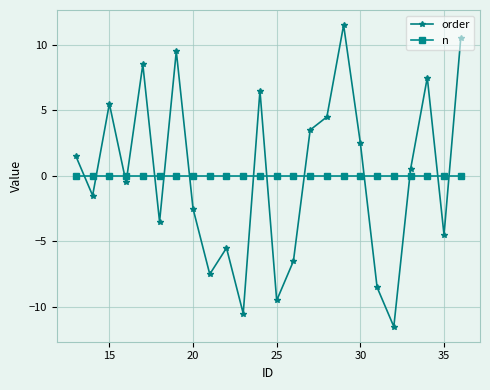

What is the minimum value shown in the chart?

-11.5